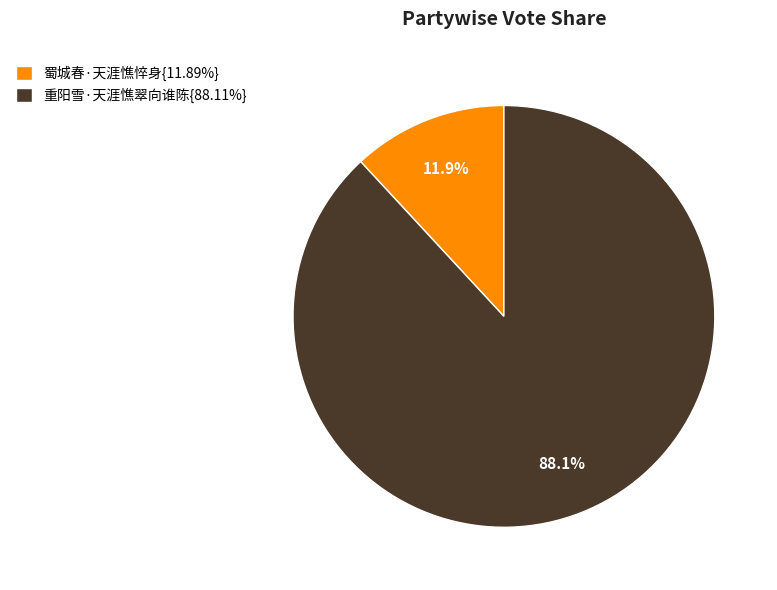

Approximately how many times larger is the value at 重阳雪·天涯憔翠向谁陈{88.11%} compared to 蜀城春·天涯憔悴身{11.89%}?

7.4